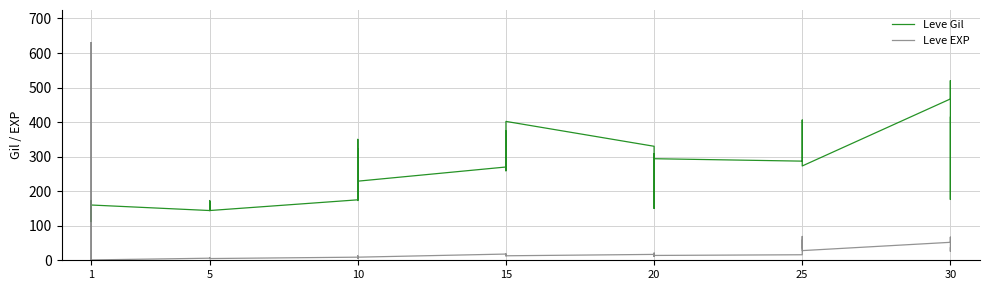

How many times do Leve Gil and Leve EXP cross each other?

3